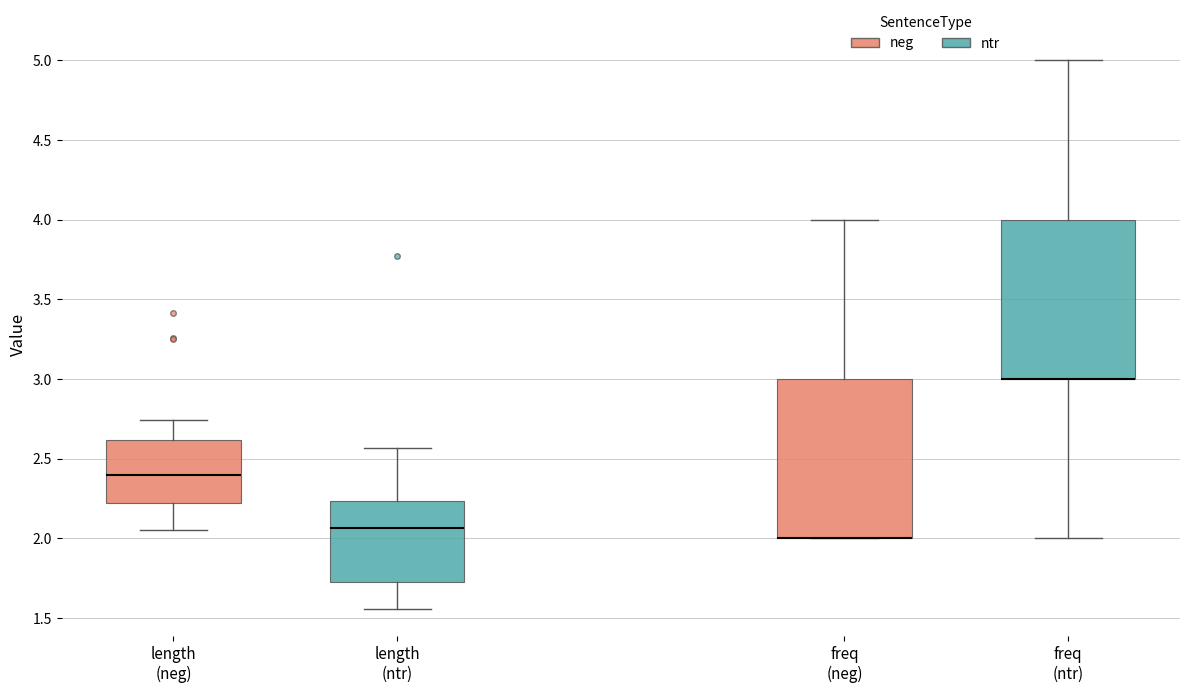

Where does the upper whisker of the box for length (ntr) end on the y-axis? The values are not printed on the chart, so give them approximately, as read against the axis.

2.55